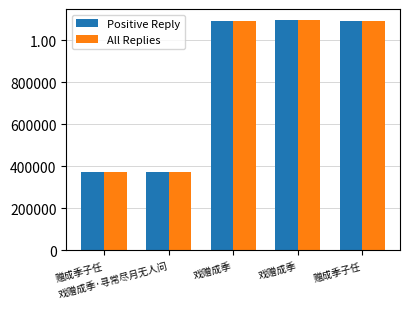

Does the chart contain stacked bars?

No